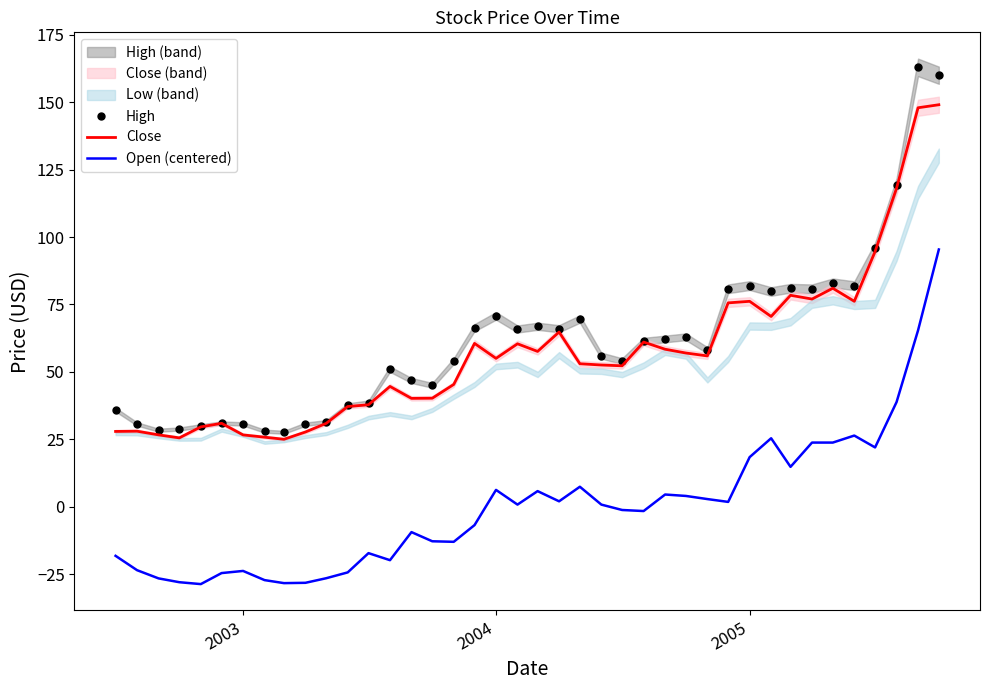

True or false: High and Open (centered) intersect in this chart.

False